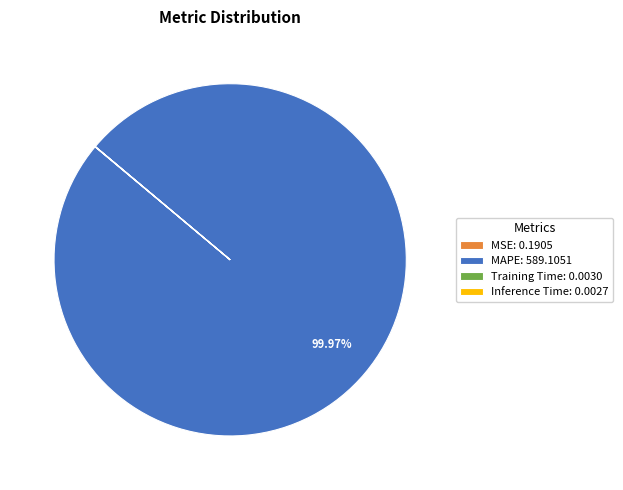

Is there a majority slice in this chart?

Yes